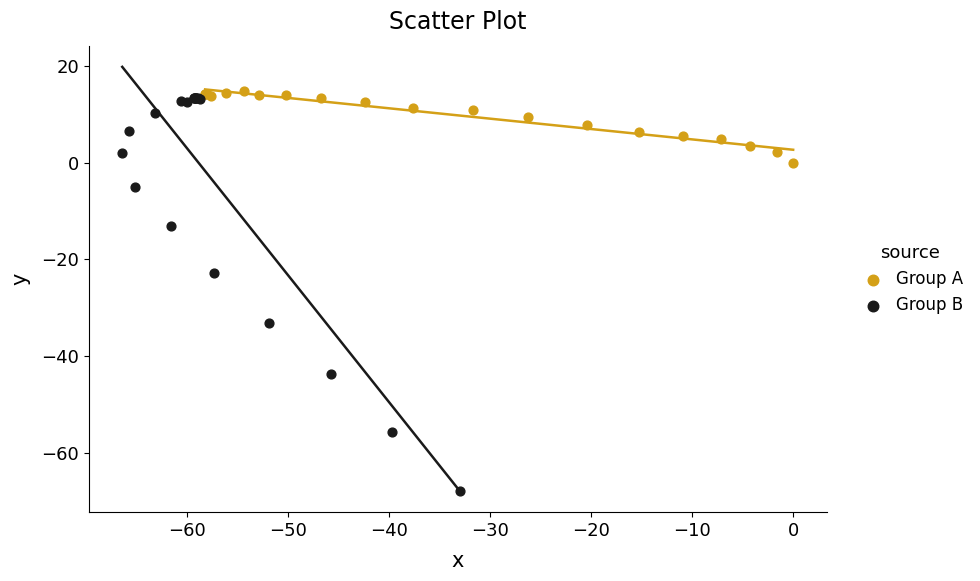

Which series reaches the minimum Y coordinate?

Group B